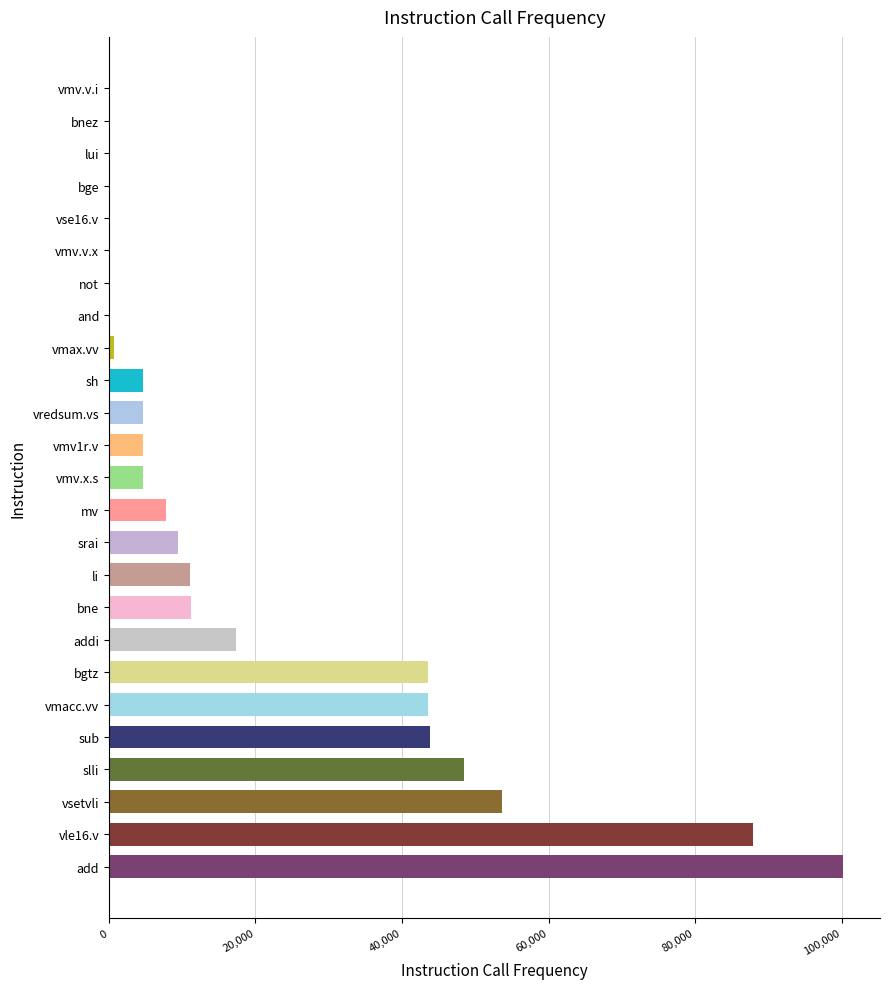

Which category has the highest value across all series?

add